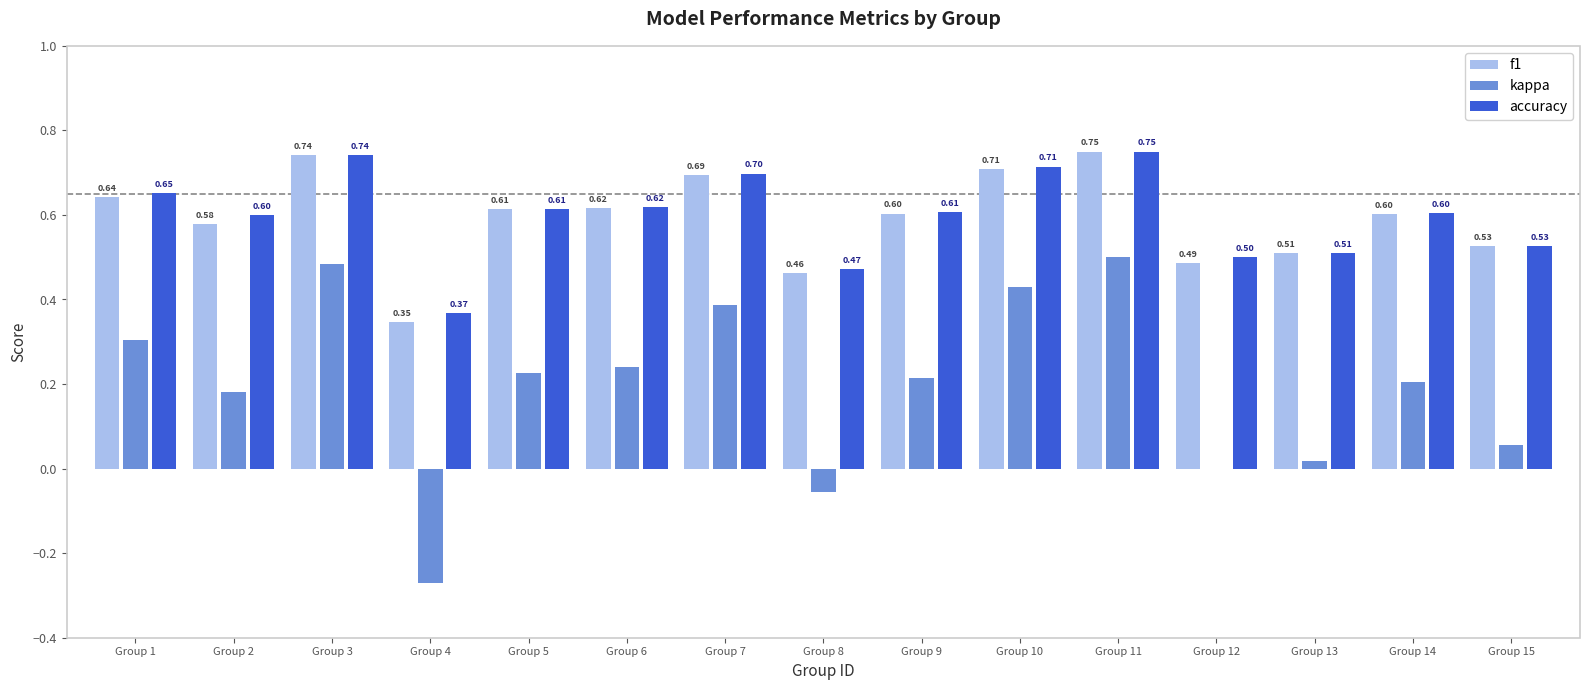

At which category is the sum across all series the highest?

Group 11